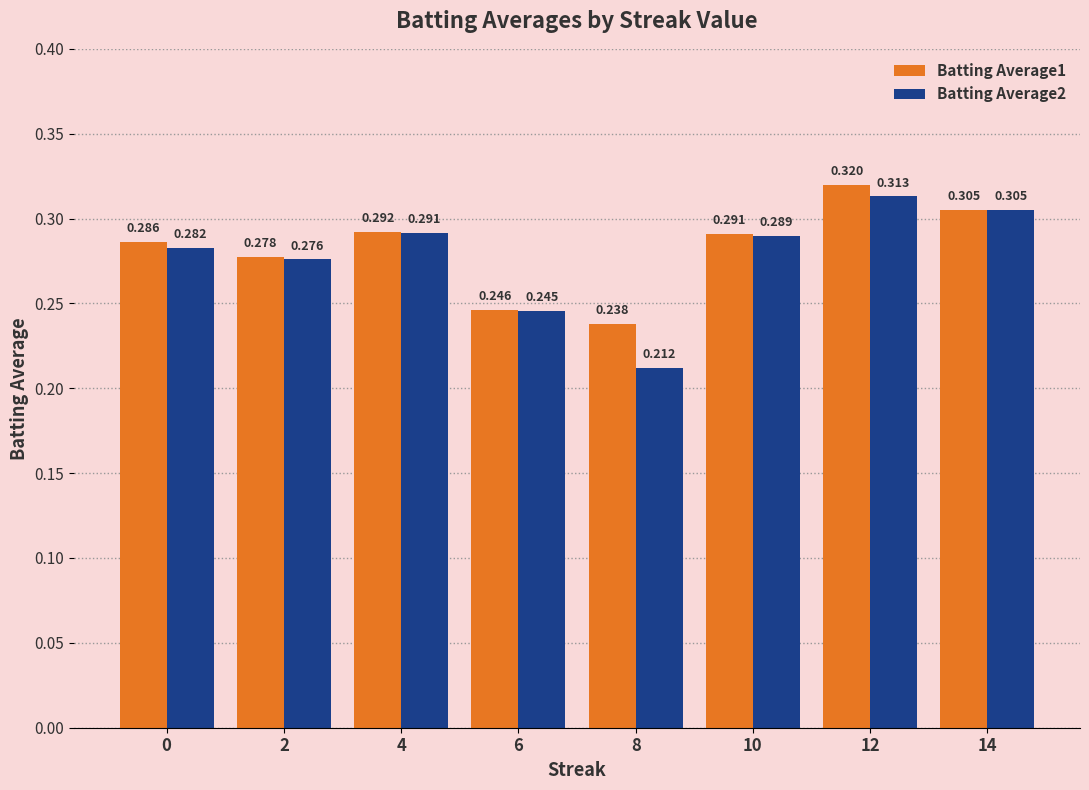

Which series has the largest range (max minus min)?

Batting Average2